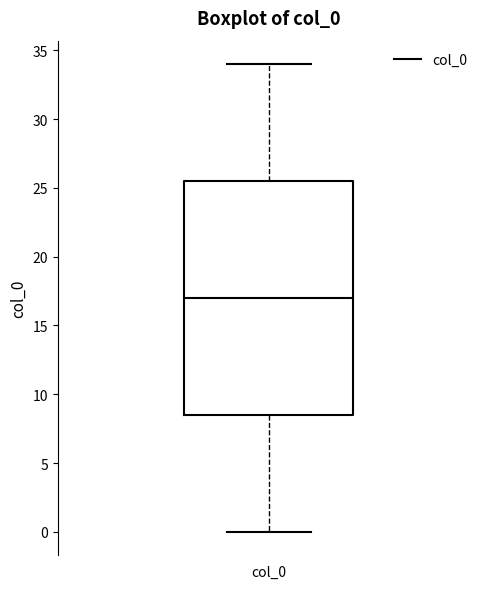

Read this box plot against the y-axis: the position of the median line, the range covered by the box, and the ends of both whiskers. The values are not printed on the chart, so give them approximately, as read against the axis.

median 17.0, box 8.5 to 25.5, whiskers 0.0 to 34.0